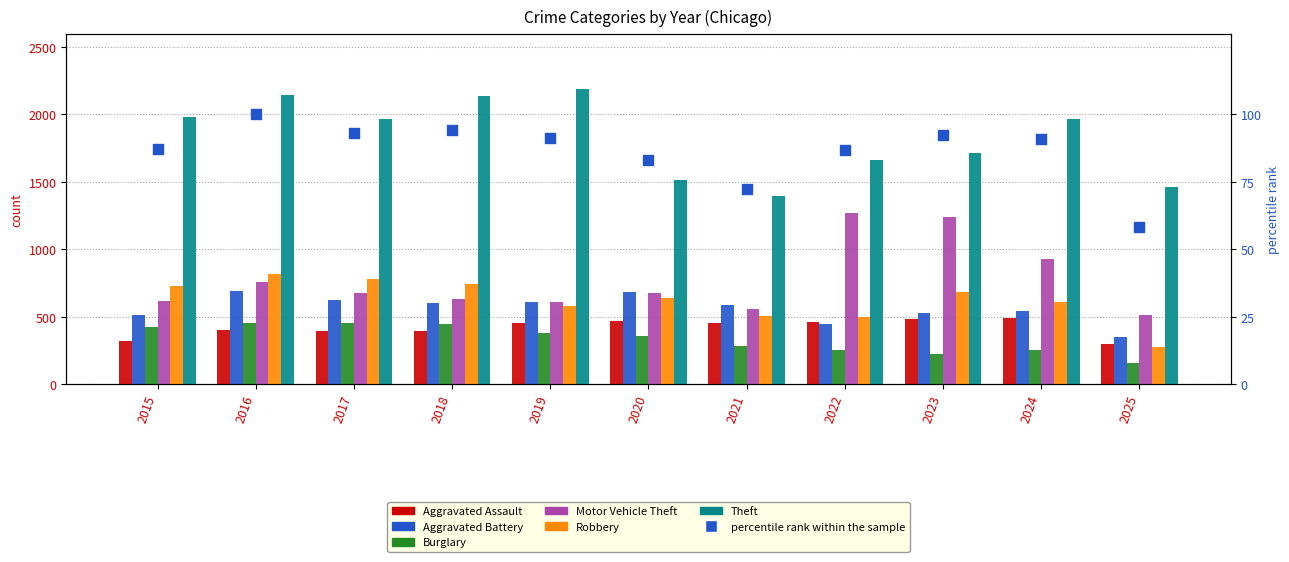

At which category is the sum across all series the highest?

2016